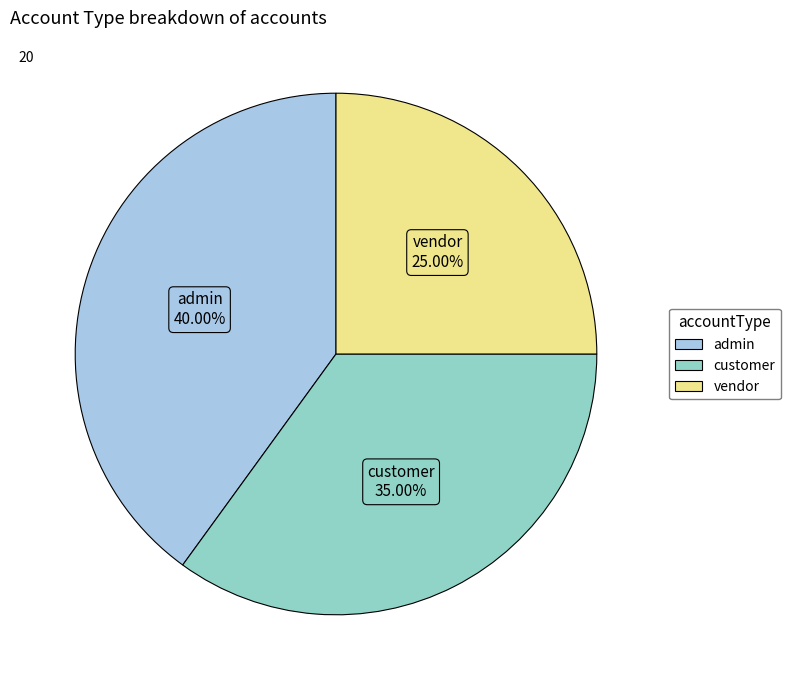

The customer slice represents 35% of the pie. True or false?

True